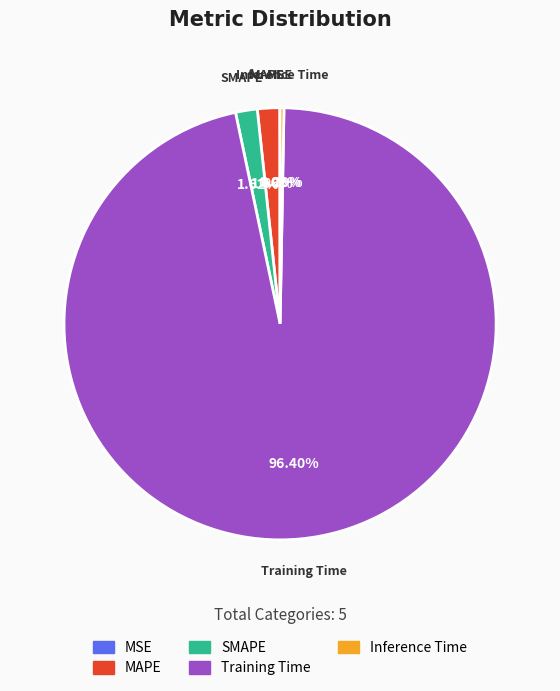

What is the largest slice in the pie chart?

Training Time